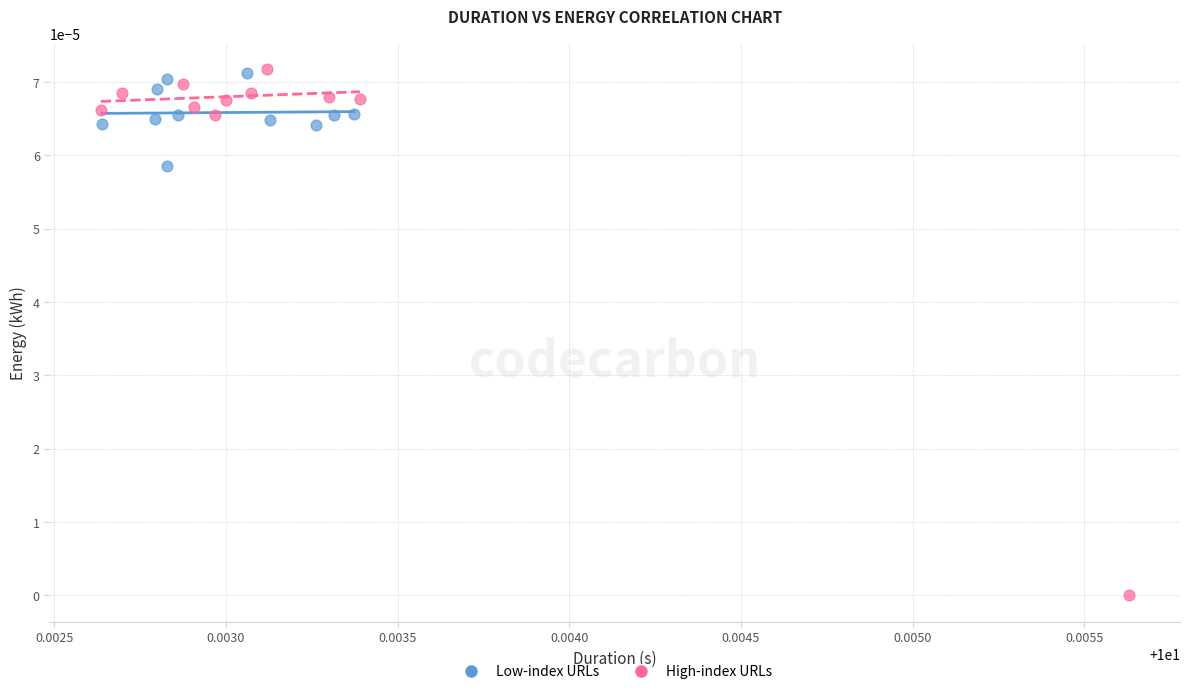

What are all the series names shown in the legend?

Low-index URLs, High-index URLs